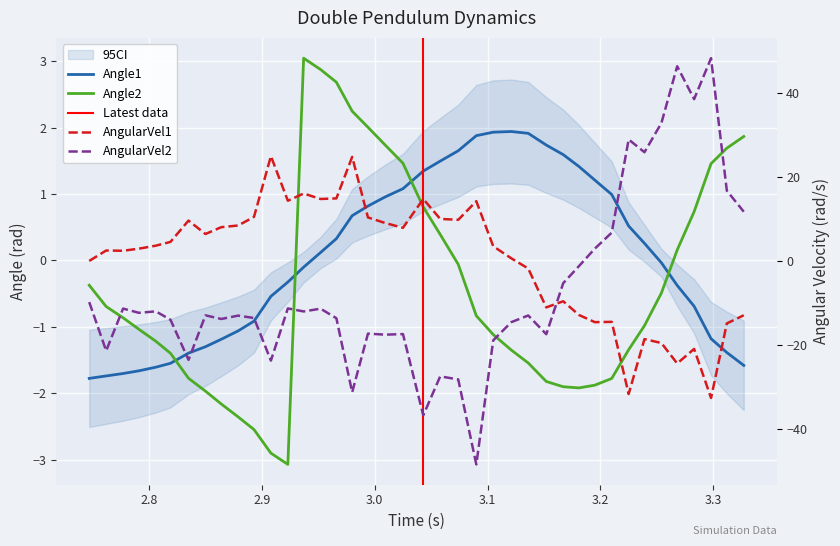

What is the difference between the maximum and minimum values in the AngularVel2 series?

96.6